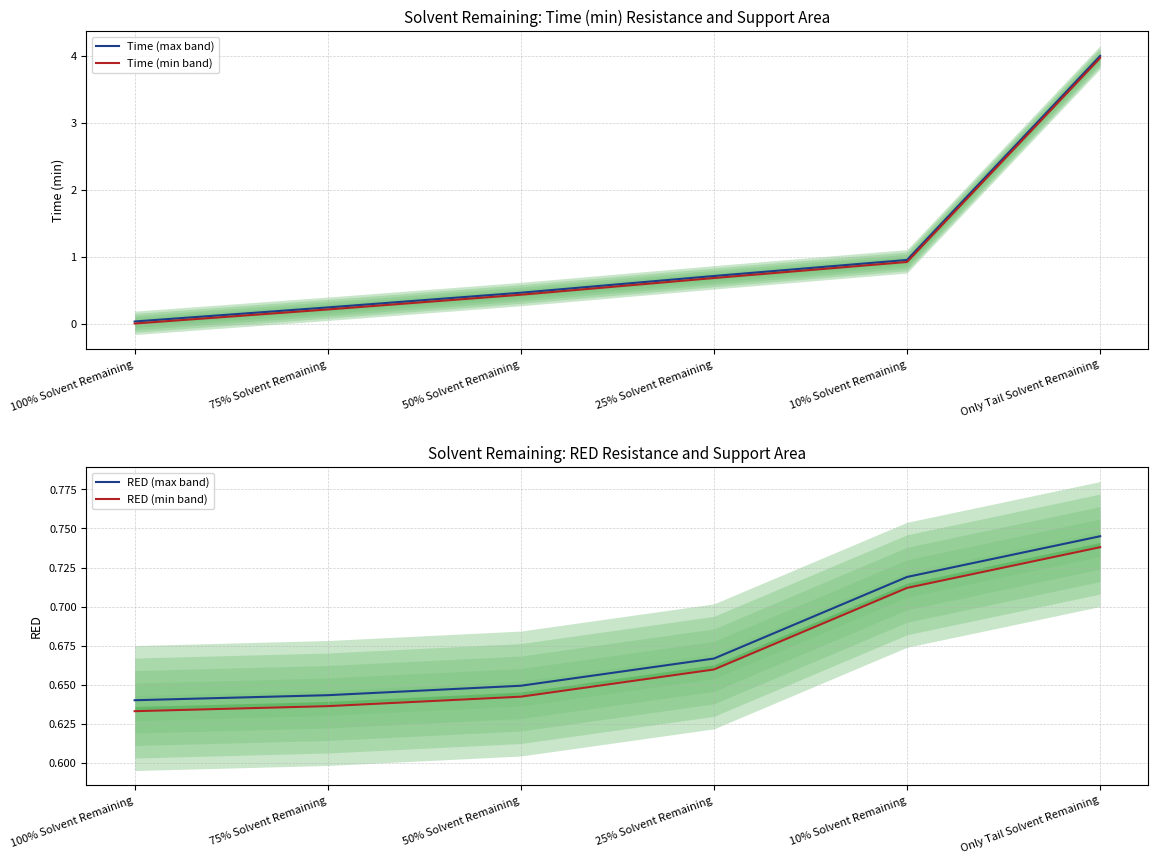

What is the maximum value for Time (min band)?

4.0